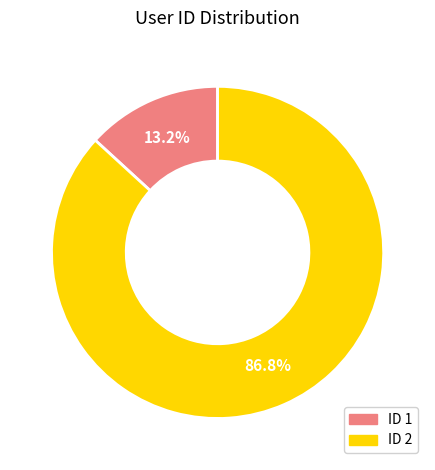

Does any single category account for the majority?

Yes